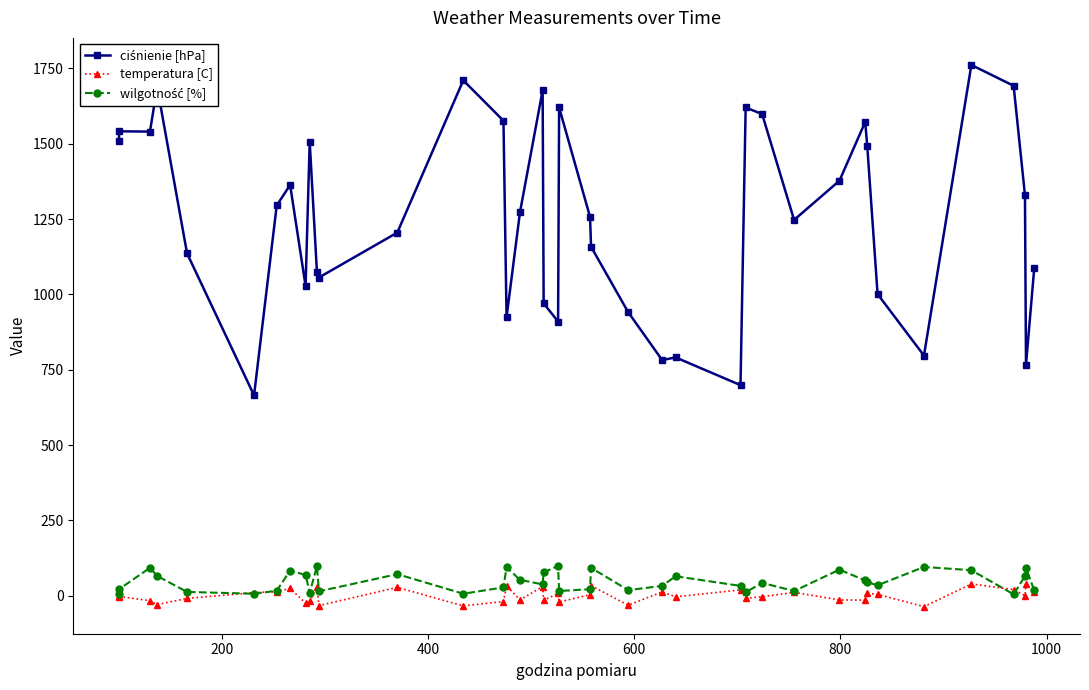

Which series has the largest total across all categories?

ciśnienie [hPa]